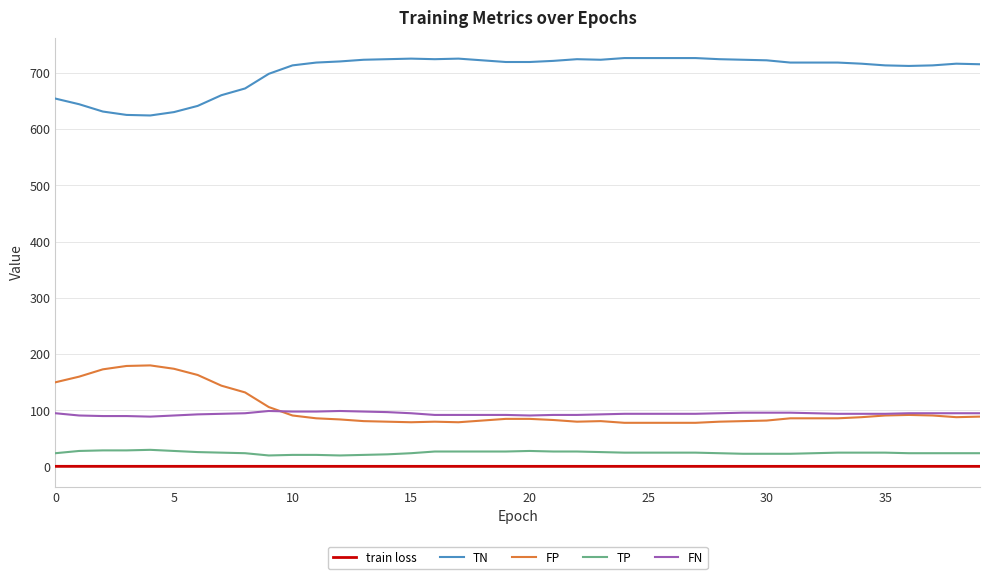

True or false: train loss and FN cross at least once.

False